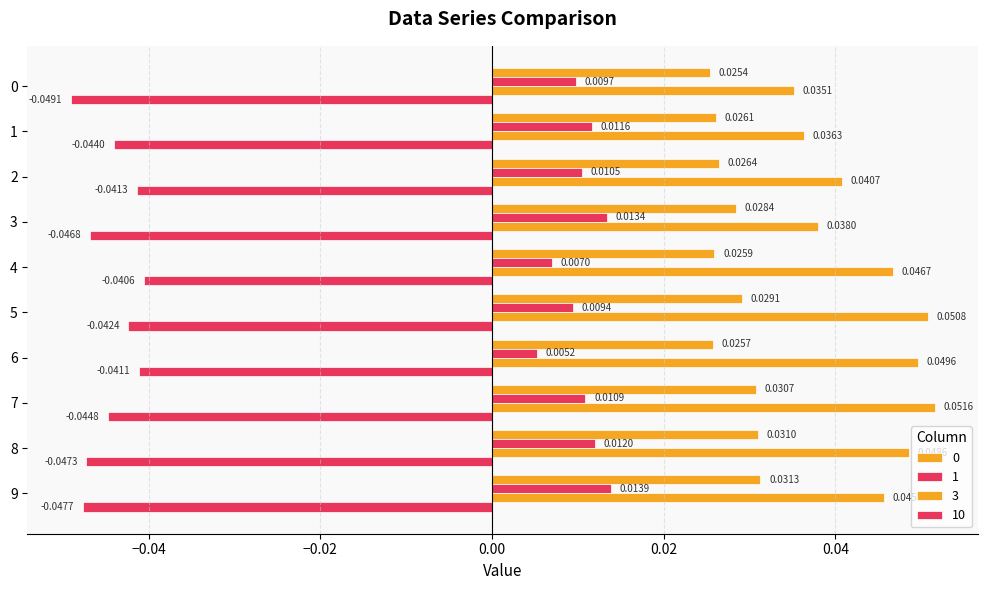

Is the value of 3 at 6 greater than the value of 0 at 1?

Yes